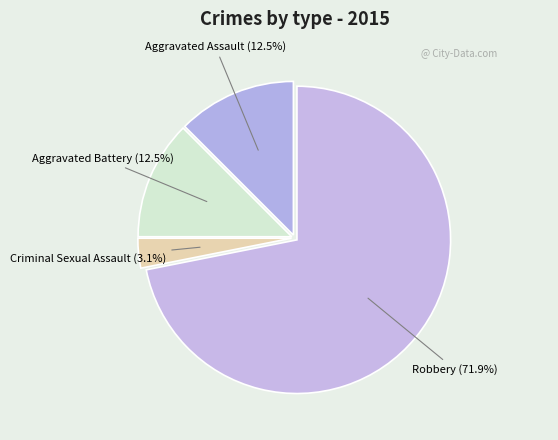

How many segments does this pie chart have?

4